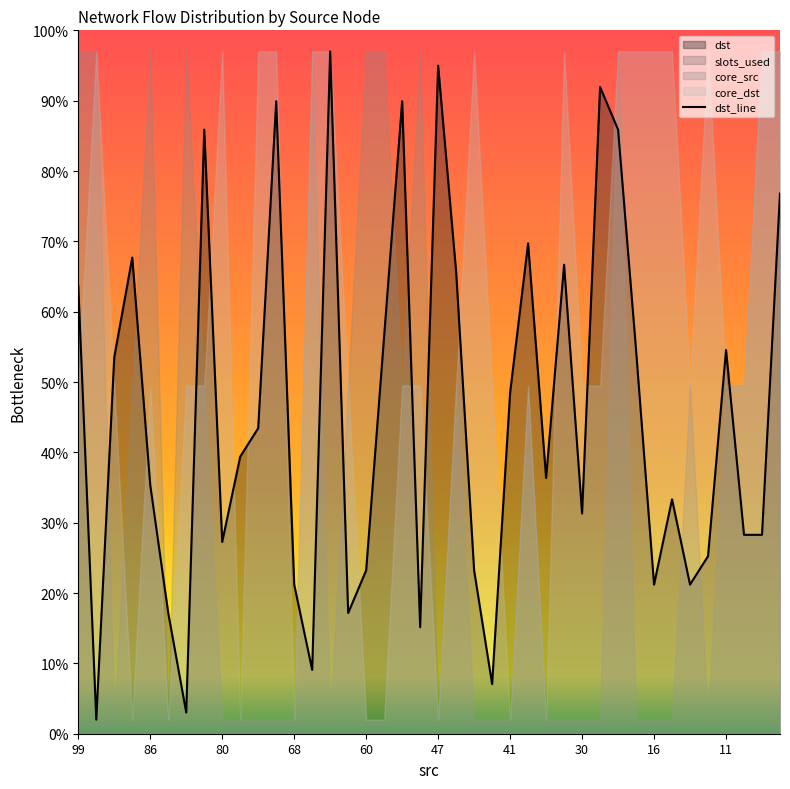

The value of dst_line at 80 is 27.3. True or false?

True